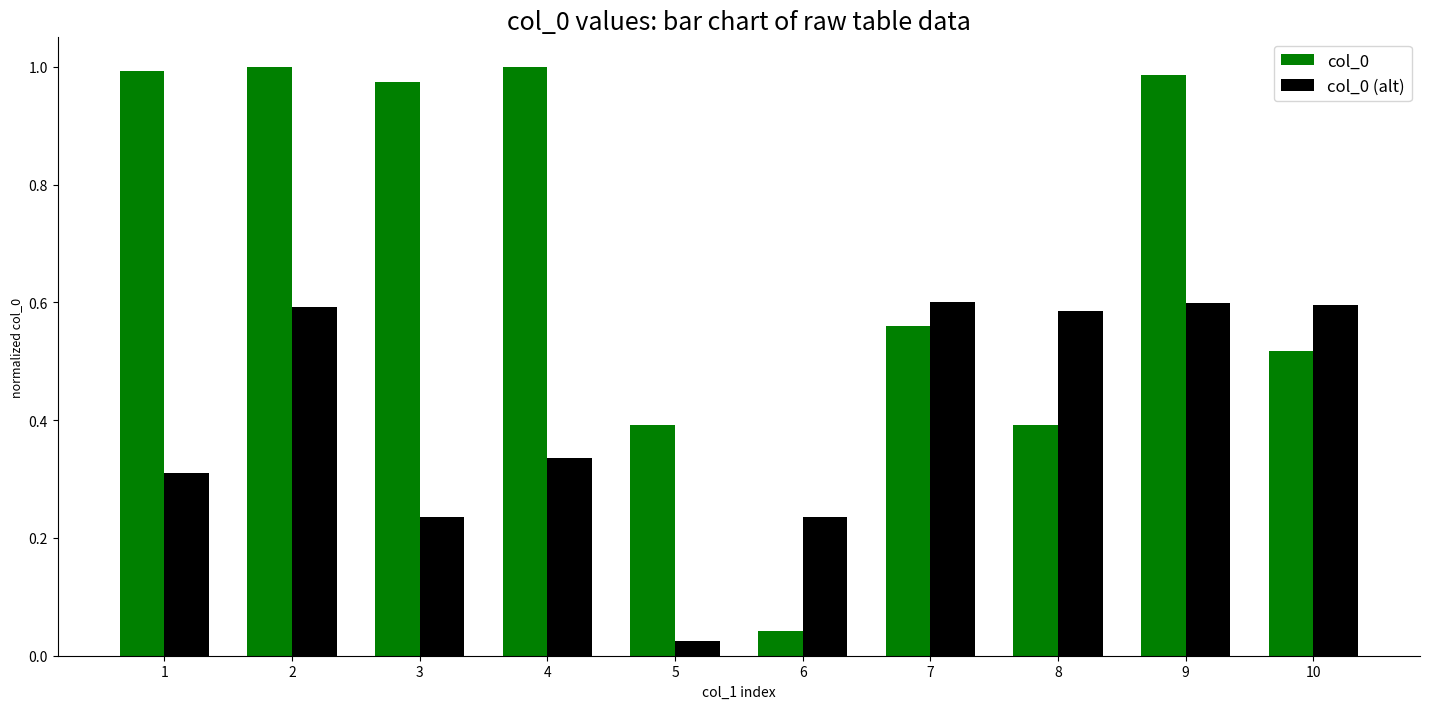

What is the total value across all series at 3?

1.2